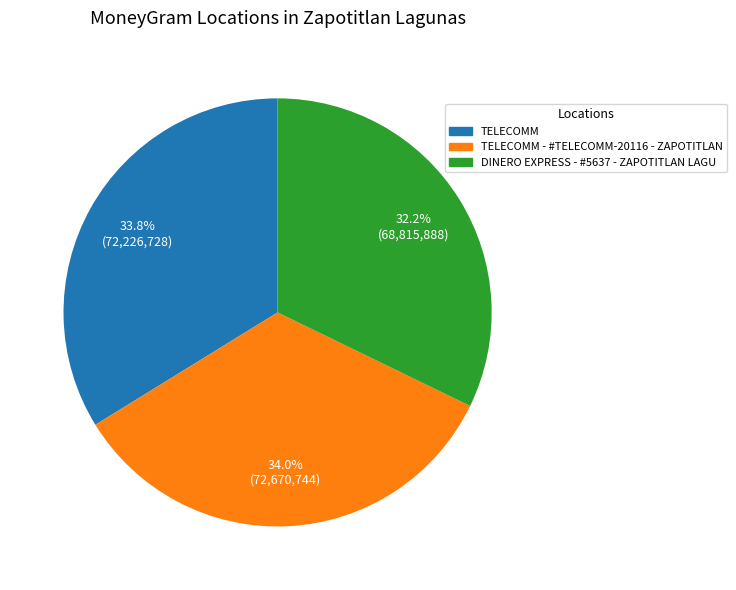

To the nearest percent, what portion does TELECOMM - #TELECOMM-20116 - ZAPOTITLAN represent?

34%